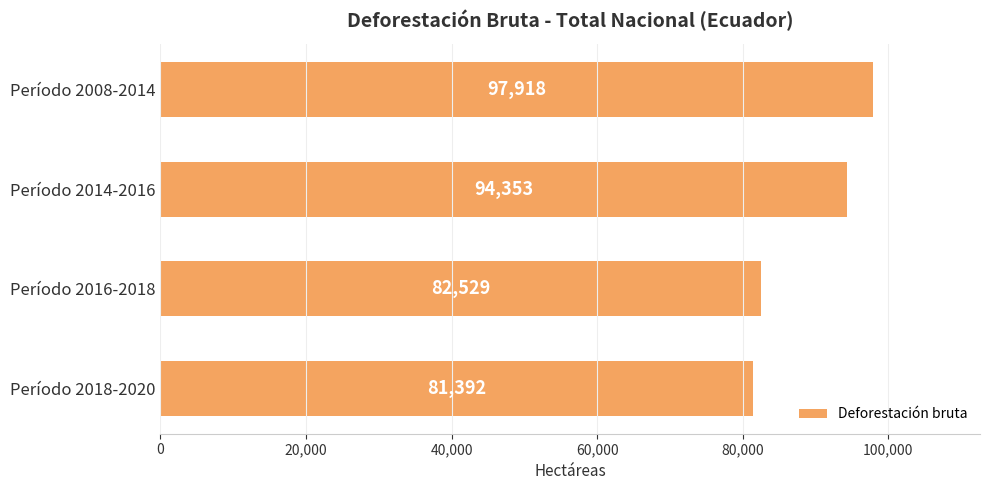

Does the chart contain stacked bars?

No